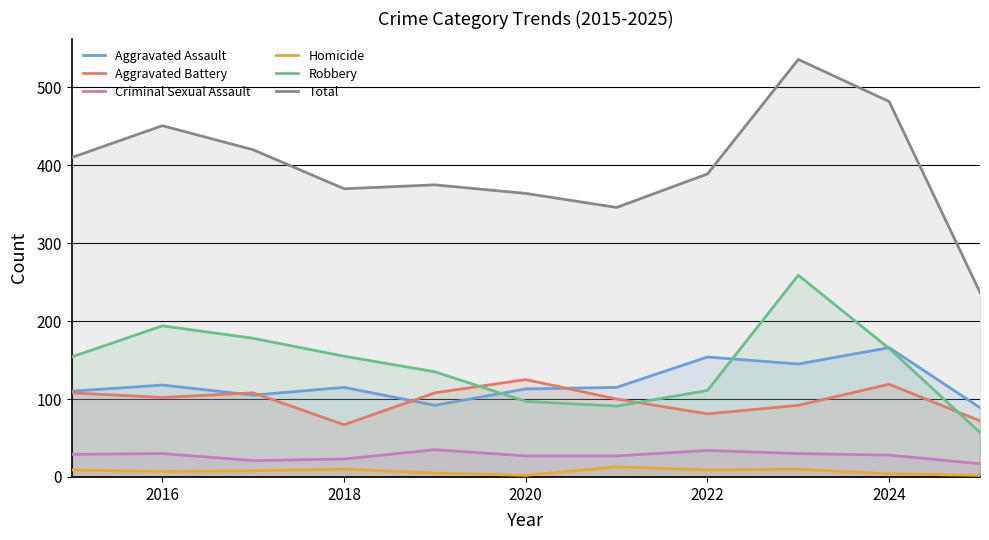

Which series has the largest range (max minus min)?

Total